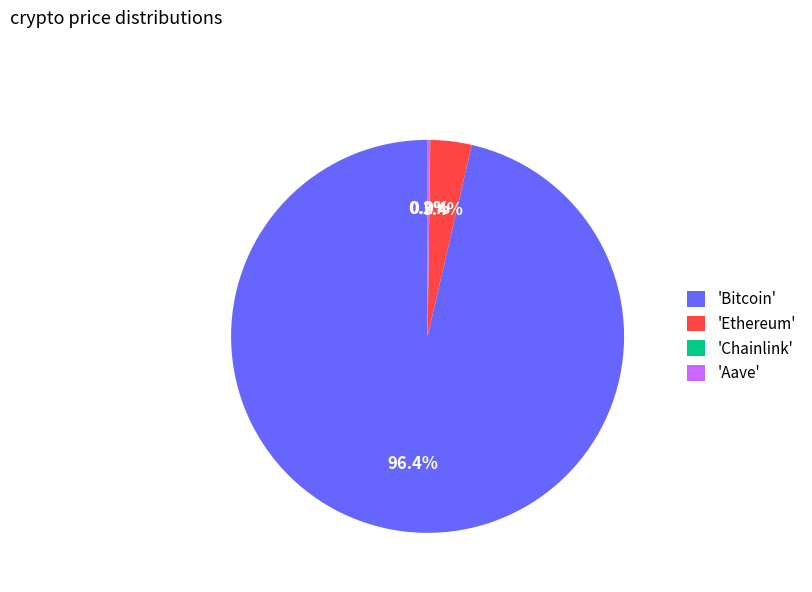

Is there any slice that represents more than half of the pie?

Yes